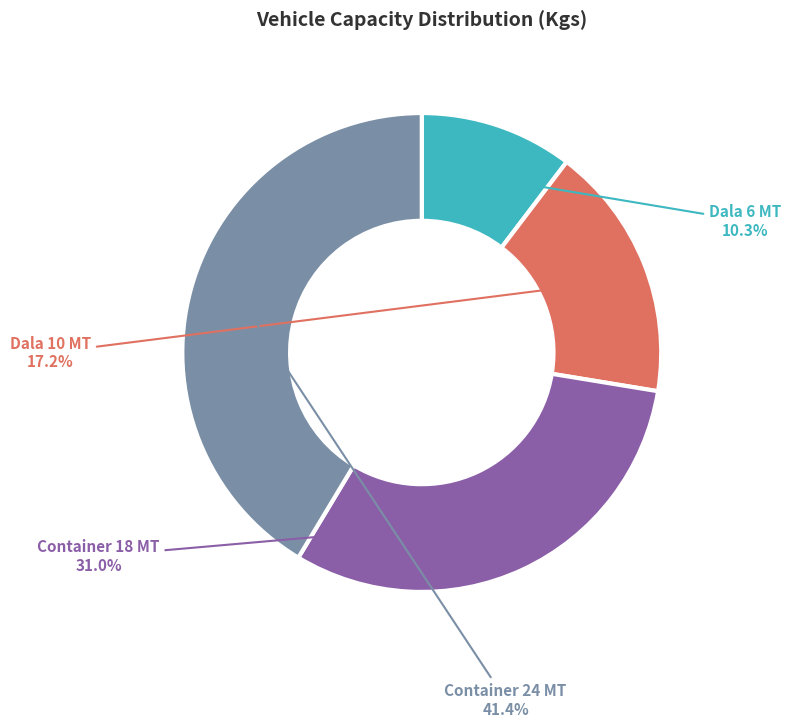

Which has a higher value, Container 18 MT or Container 24 MT?

Container 24 MT